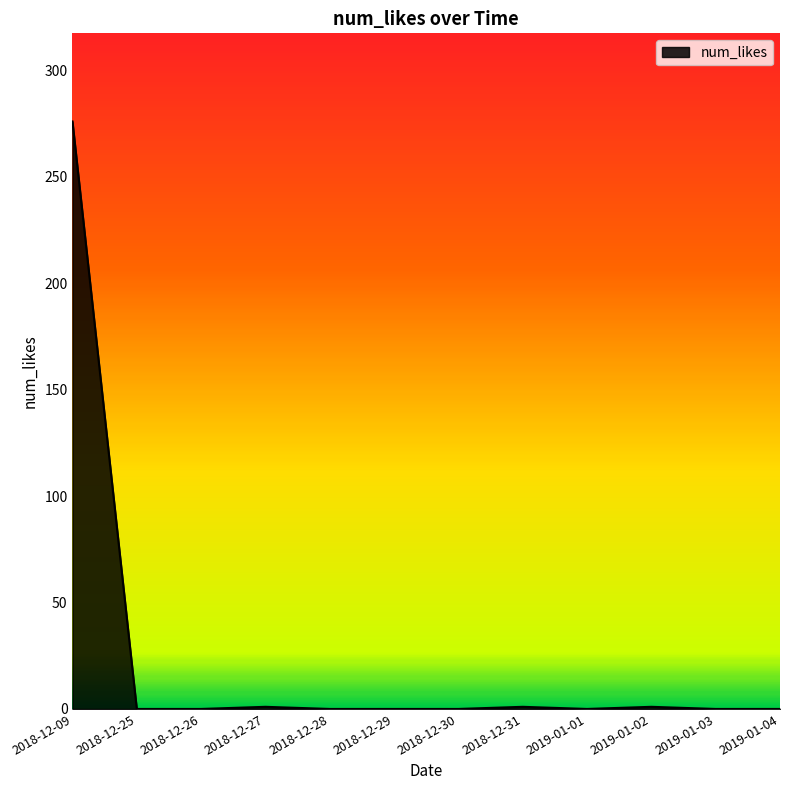

Which label corresponds to the largest value in the chart?

2018-12-09